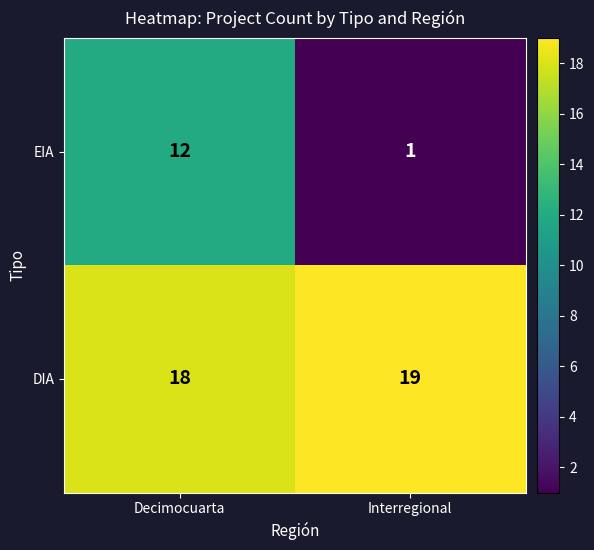

True or false: DIA has a value of 29 at Decimocuarta.

False